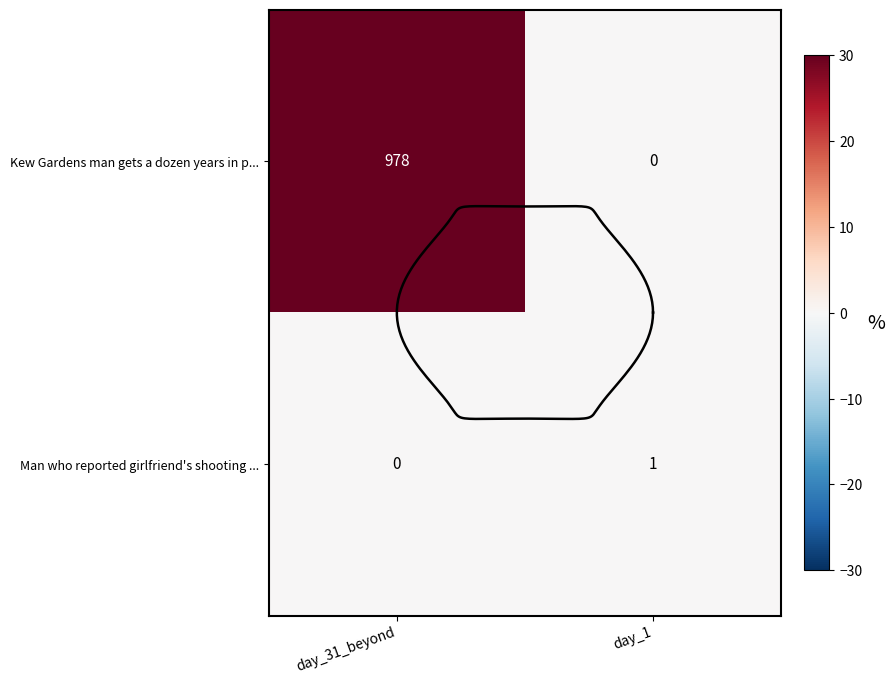

At which label is Man who reported girlfriend's shooting ... closest to 0?

day_31_beyond